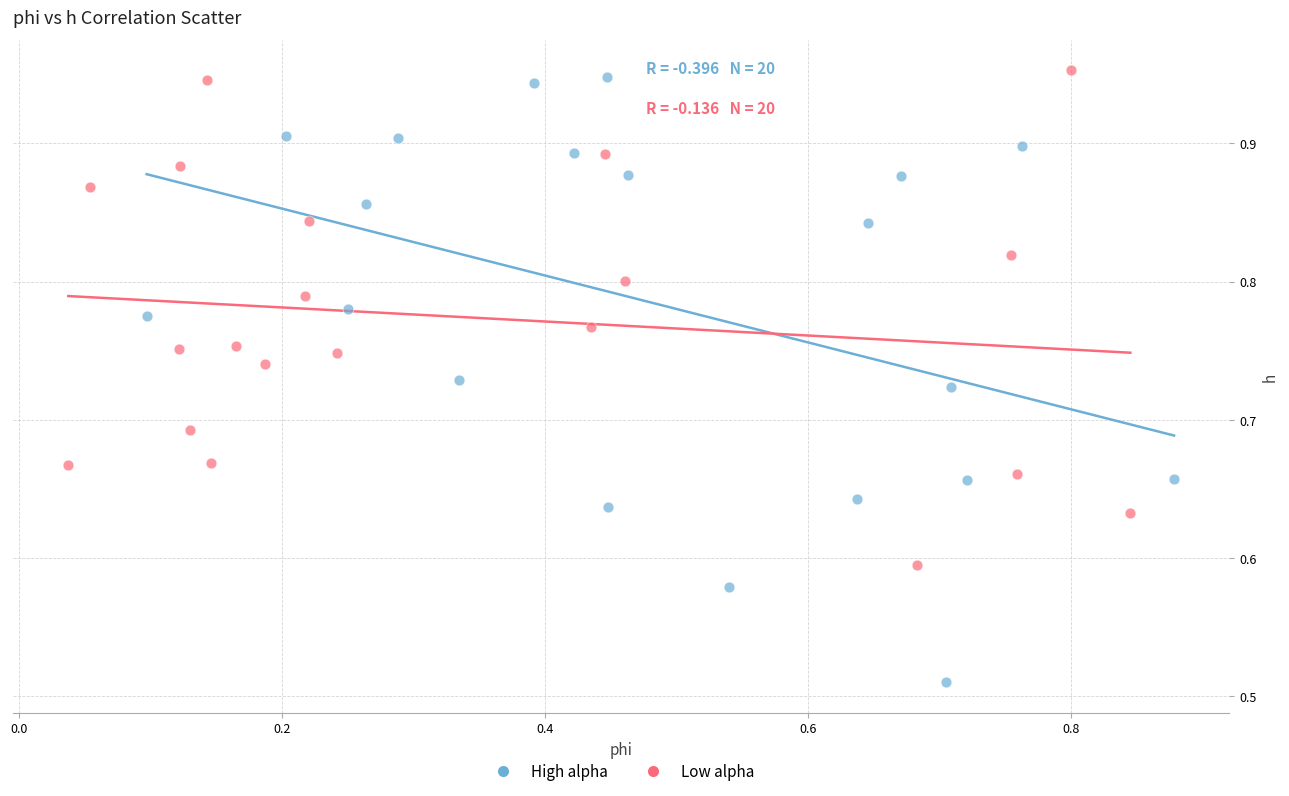

Which series reaches the minimum Y coordinate?

High alpha